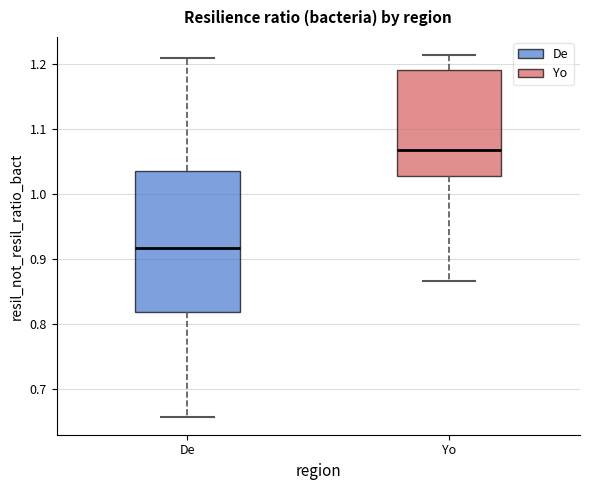

Which box has the lowest median line?

De